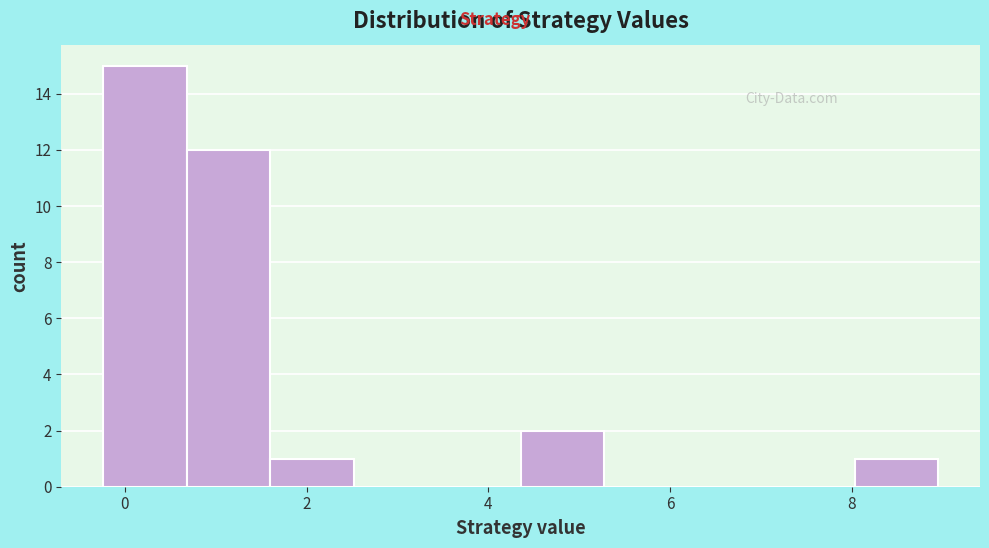

Over which range of the x-axis is the bar tallest?

-0.2 to 0.6